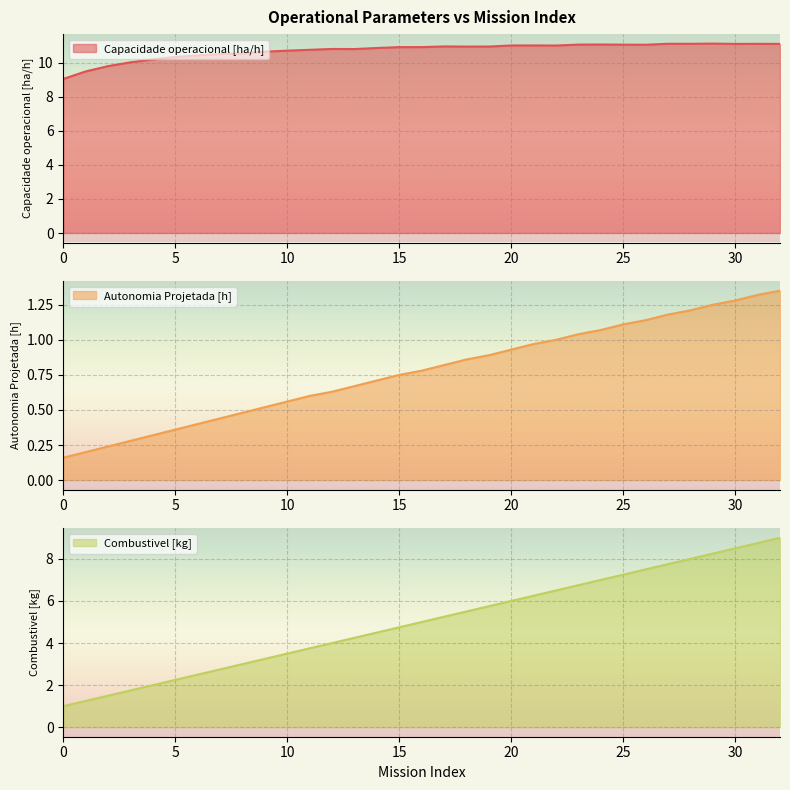

Rank the series by their maximum value, from lowest to highest.

Autonomia Projetada [h], Combustivel [kg], Capacidade operacional [ha/h]